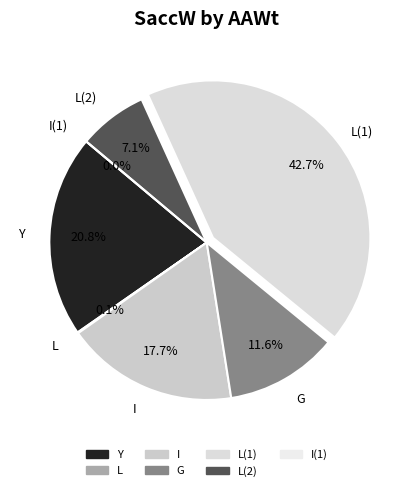

How many slices are in this pie chart?

7